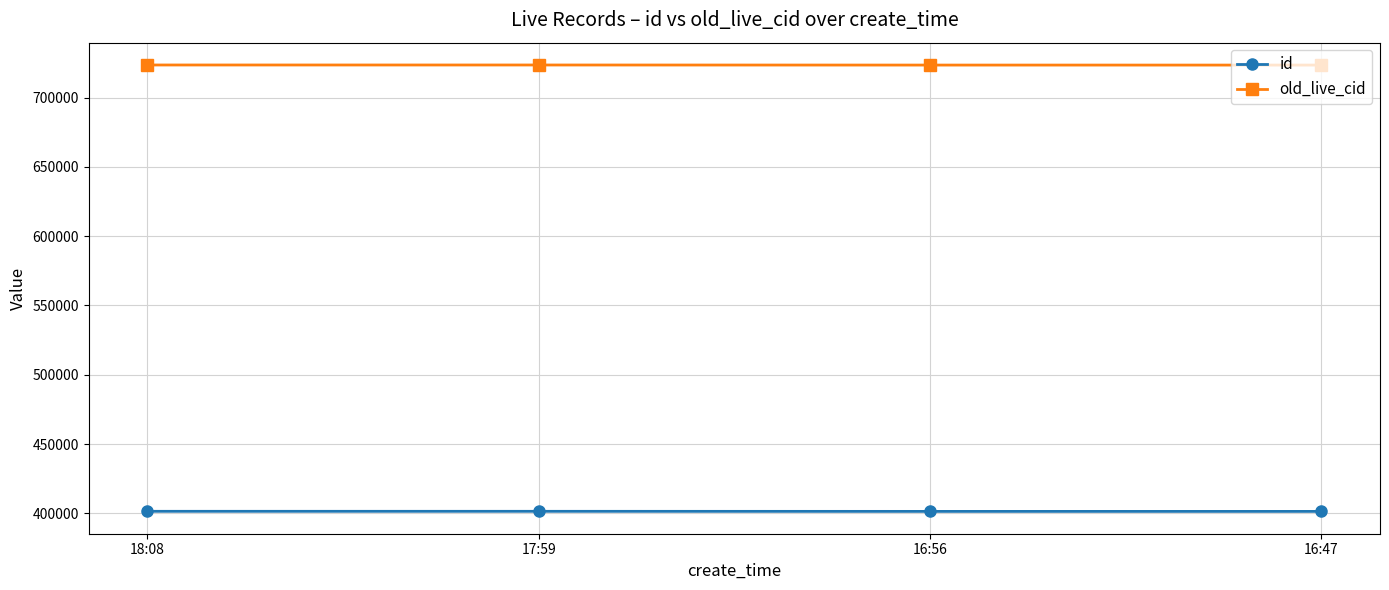

What is the highest value of the old_live_cid series?

723524